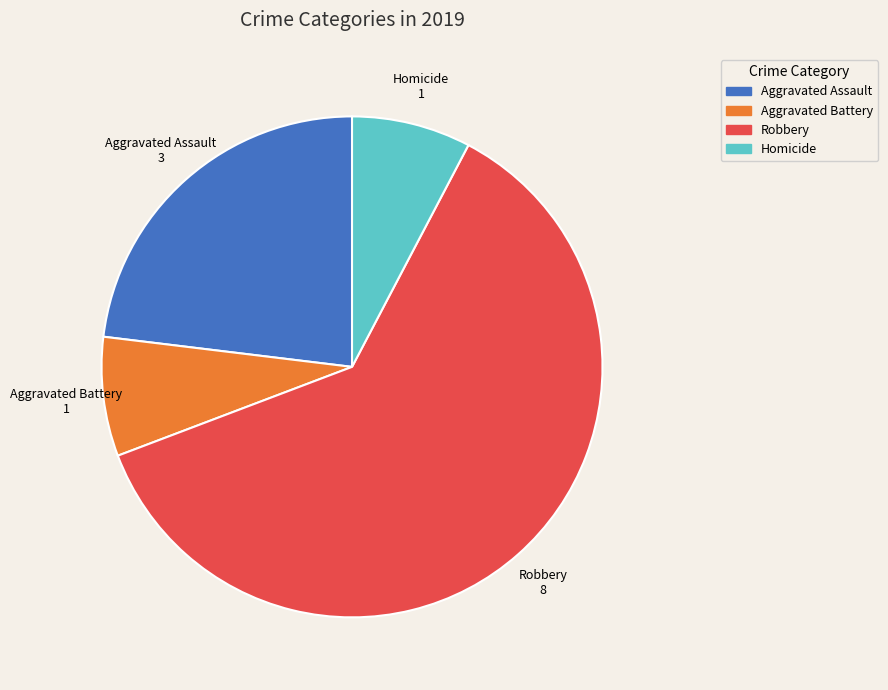

Does any single category account for the majority?

Yes